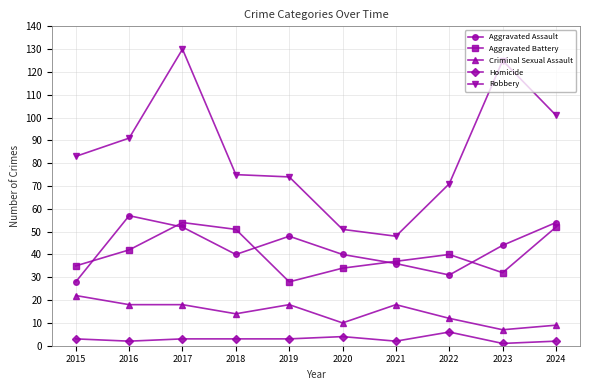

Count the number of categories in the chart.

10